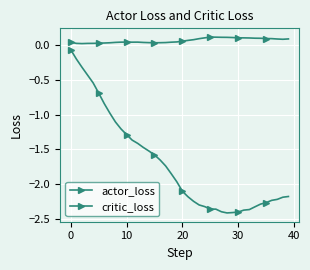

Where is the first local minimum for actor_loss?

28